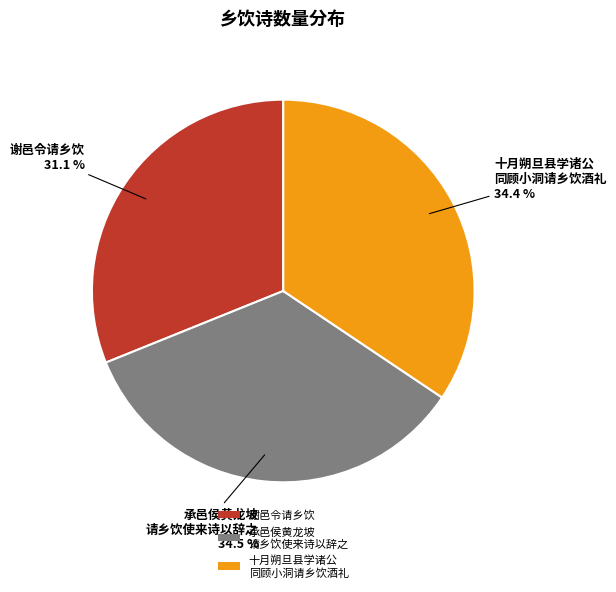

Is 承邑侯黄龙坡 请乡饮使来诗以辞之 the majority of the pie?

No